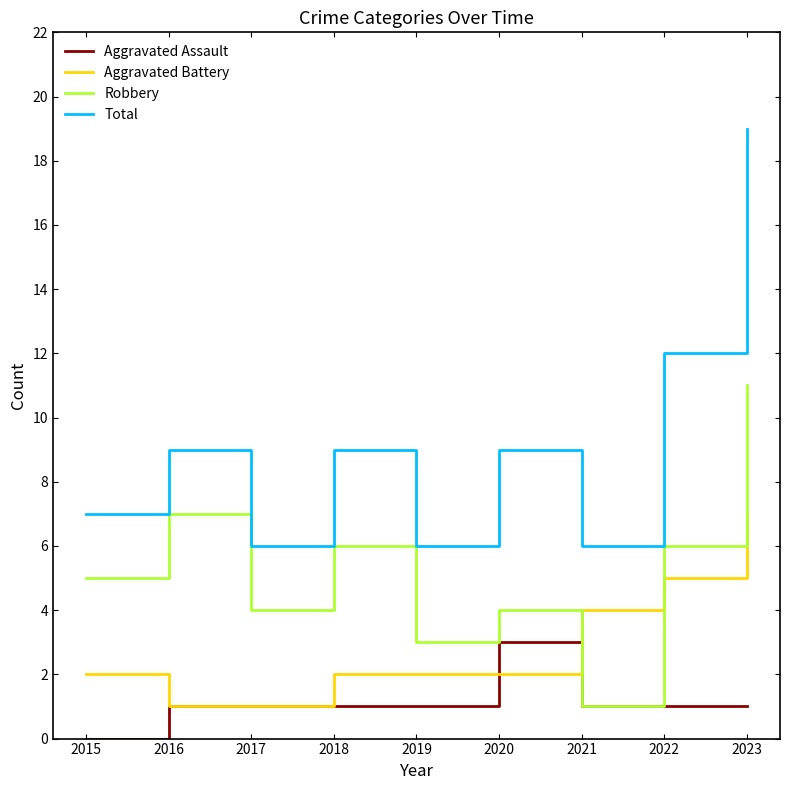

Is the value of Aggravated Battery at 2018 greater than the value of Aggravated Assault at 2018?

Yes